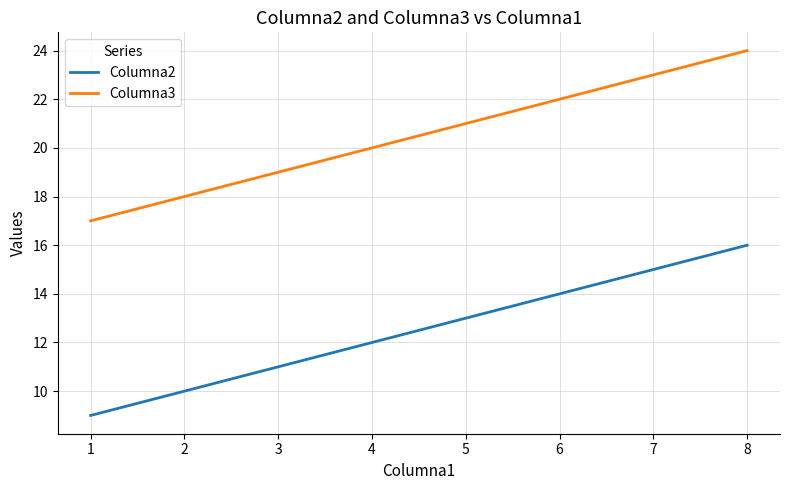

List the series in order of their overall mean, lowest first.

Columna2, Columna3